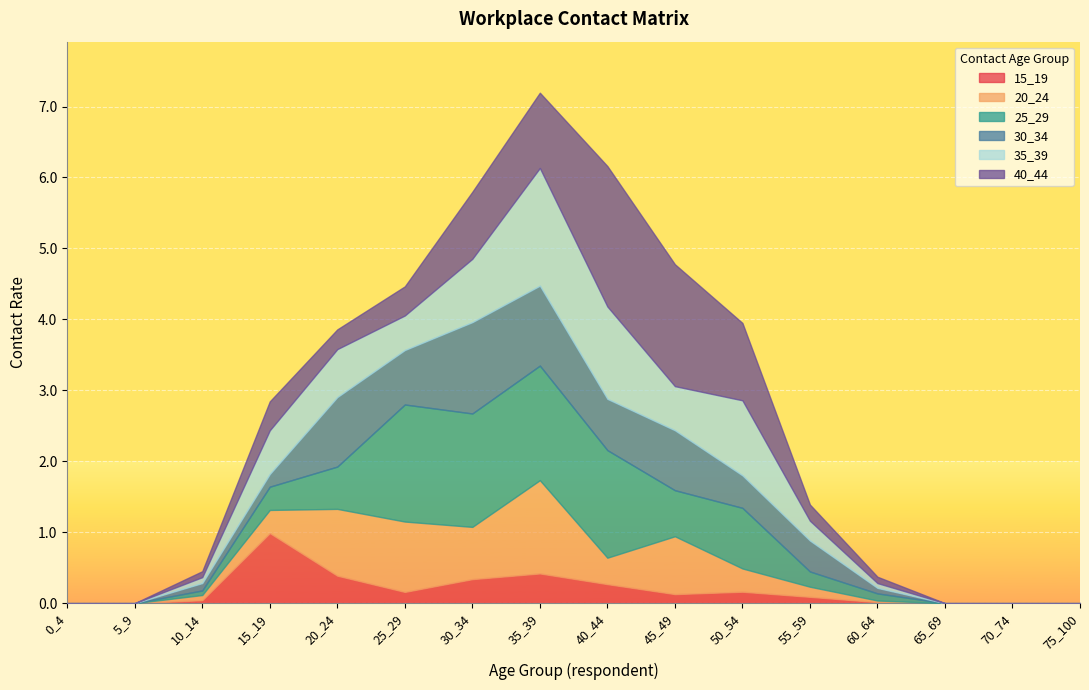

What is the sum of all 40_44 values?

8.3